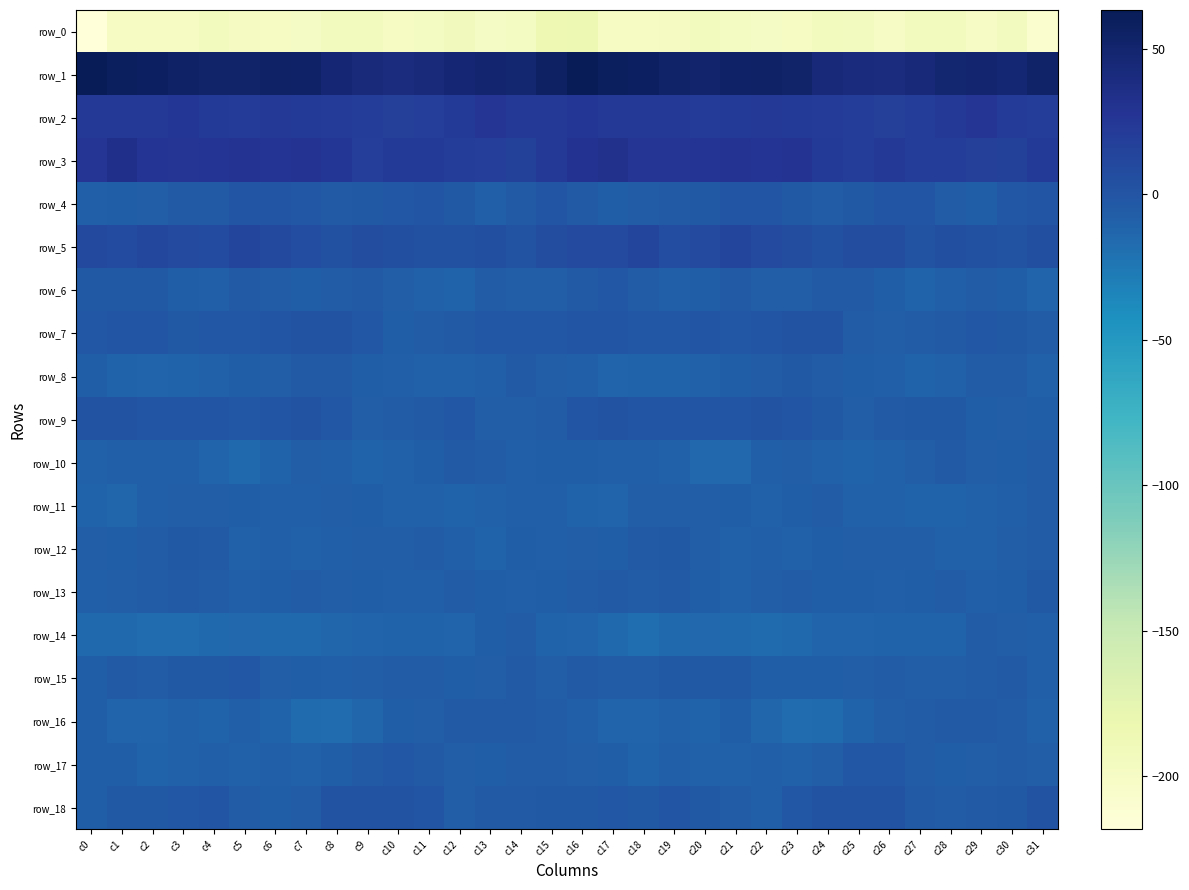

At which label is row_8 closest to -8?

c5